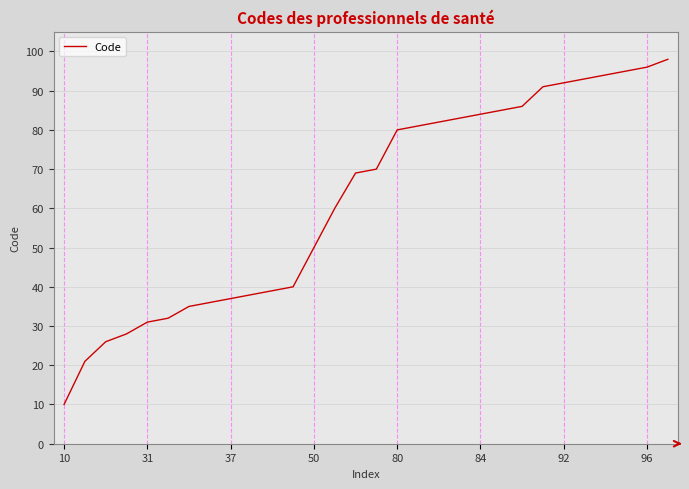

What is the difference between the maximum and minimum values?

88